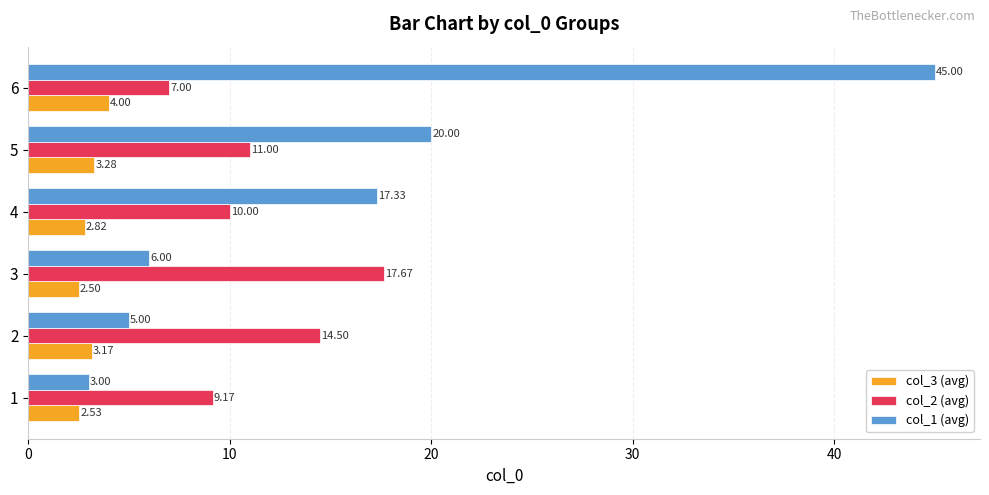

Which series has the widest spread of values?

col_1 (avg)